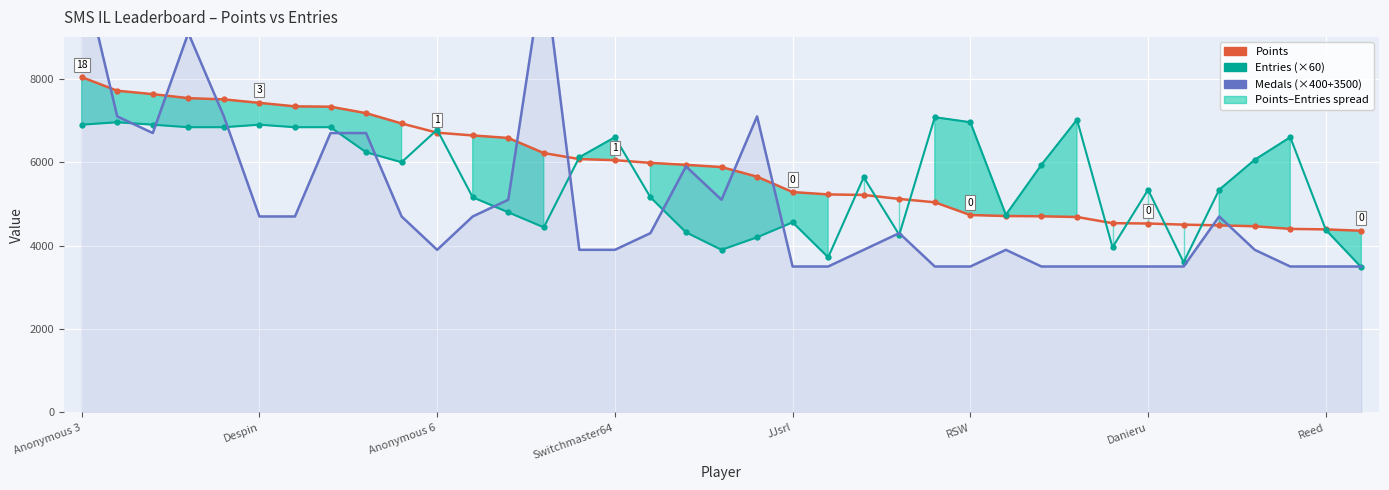

Rank the series at 12 from lowest to highest value.

Entries (×60), Medals (×400+3500), Points